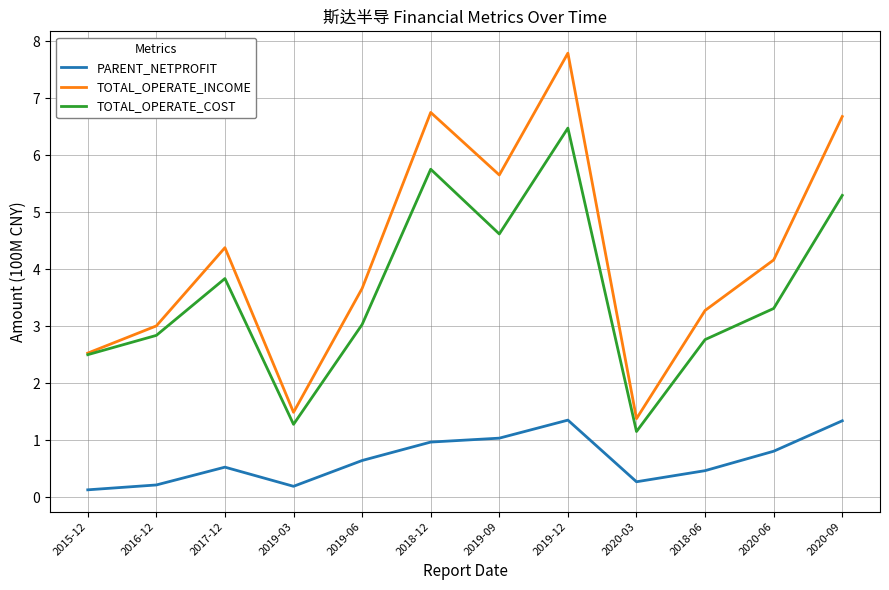

What position from the right is 2016-12?

11